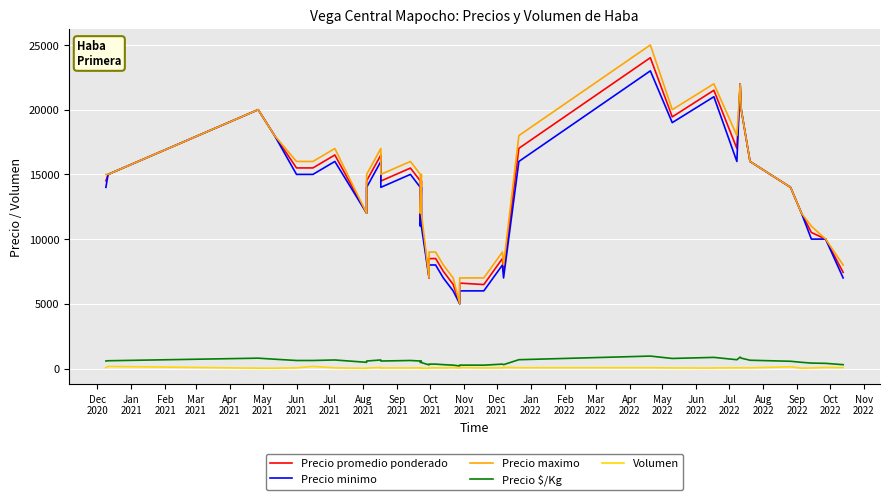

True or false: Precio promedio ponderado and Precio maximo intersect in this chart.

False